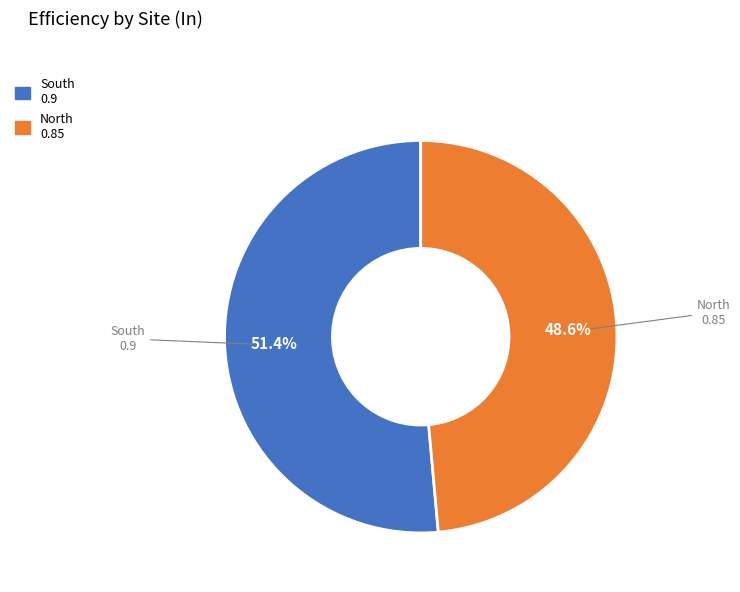

Is it true that South is 66% of the pie?

False